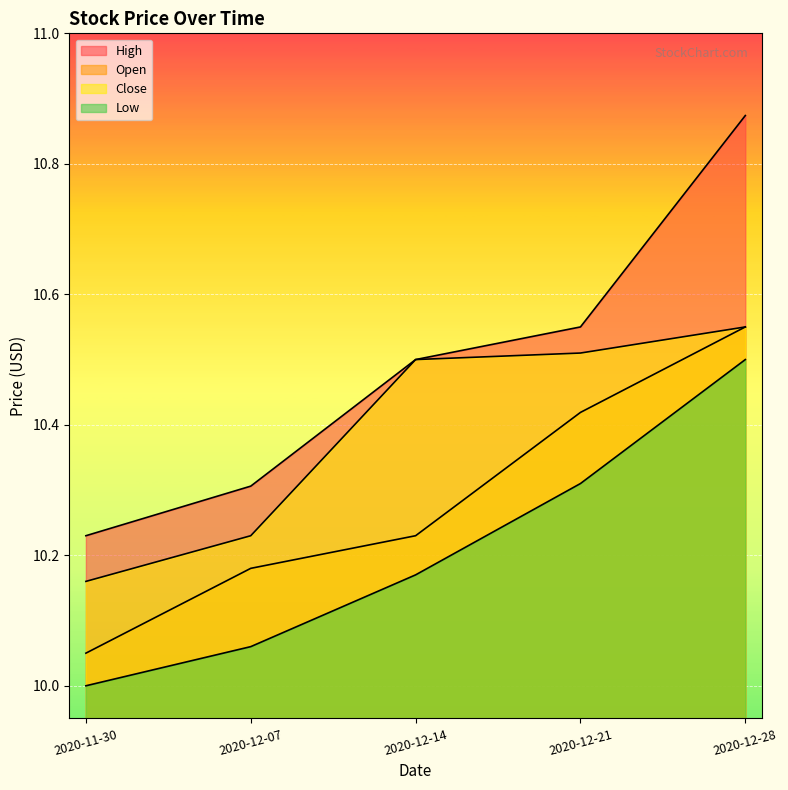

How many data points in Low are above 10?

4